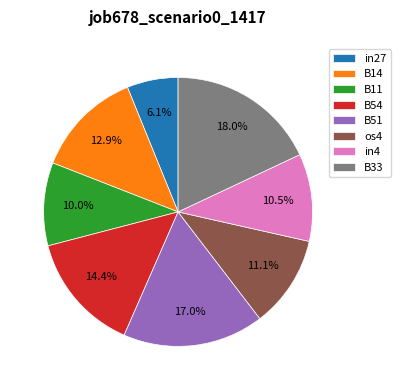

What percentage is the in27 slice, to the nearest percent?

6%